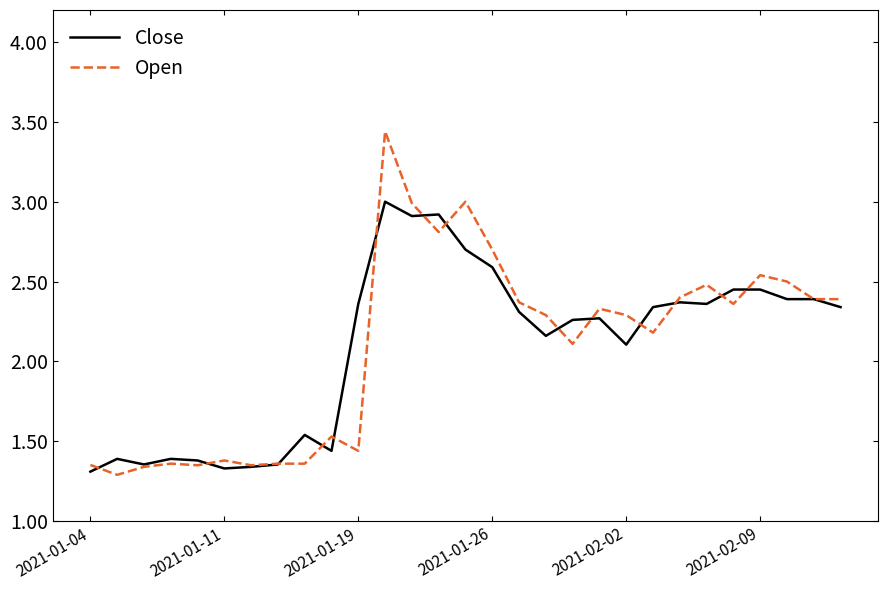

Which series has the widest spread of values?

Open